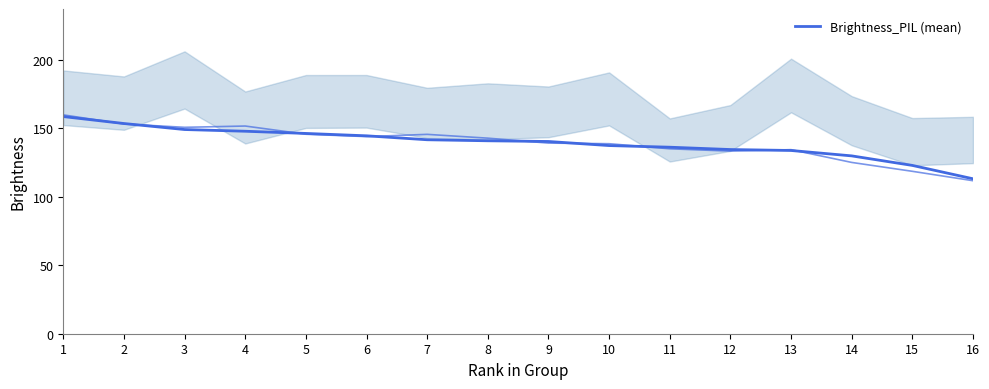

Reading left to right, list all the values displayed in this chart.

158.7	153.6	149.2	148.0	146.4	144.6	141.8	141.0	140.5	137.5	136.3	134.6	133.9	130.0	123.0	113.2